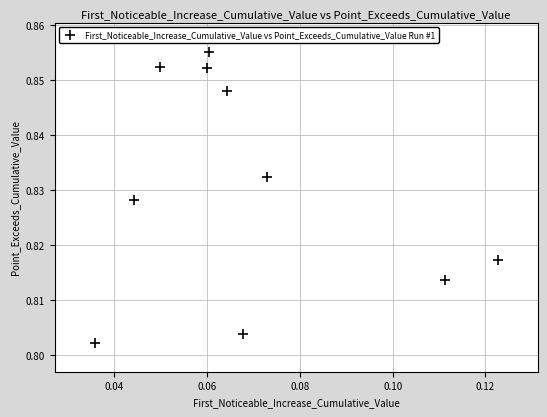

How many points are shown in the scatter plot?

10